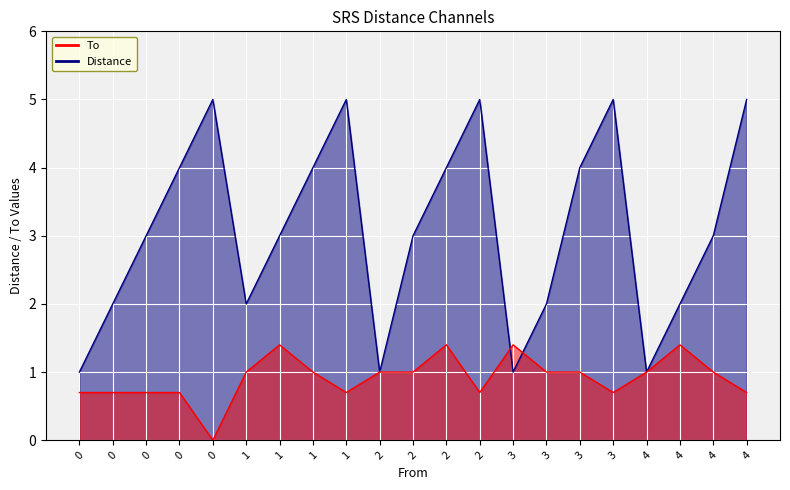

Reading left to right, extract all data points from this chart.

To: 1.0	2.0	3.0	4.0	5.0	2.0	3.0	4.0	5.0	1.0	3.0	4.0	5.0	1.0	2.0	4.0	5.0	1.0	2.0	3.0	5.0
Distance: 0.7	0.7	0.7	0.7	0.0	1.0	1.4	1.0	0.7	1.0	1.0	1.4	0.7	1.4	1.0	1.0	0.7	1.0	1.4	1.0	0.7